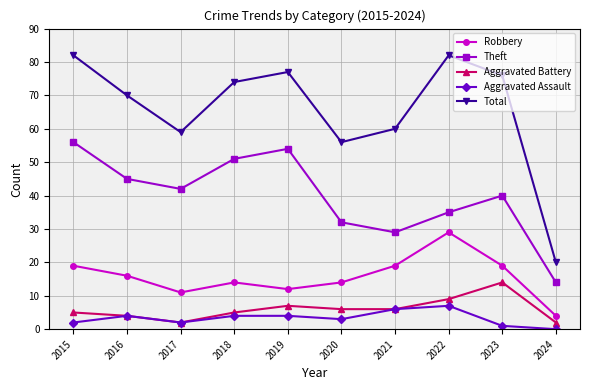

How many values in the Total series are below 74?

5